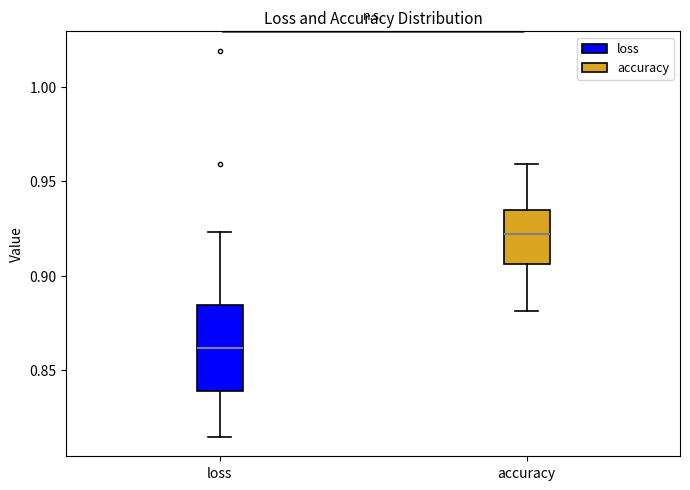

Which box's median line is the lowest?

loss